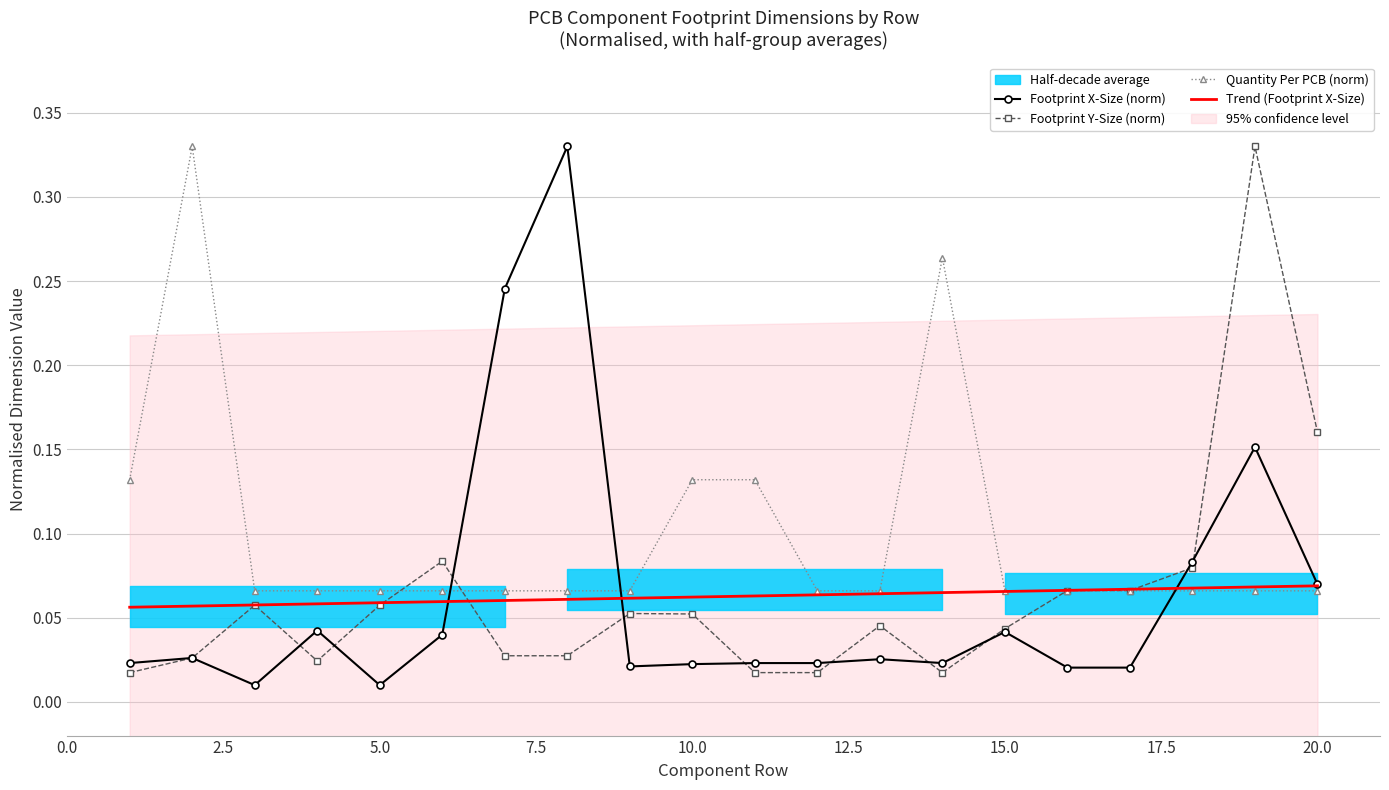

What is the average value of the Trend (Footprint X-Size) series?

0.1